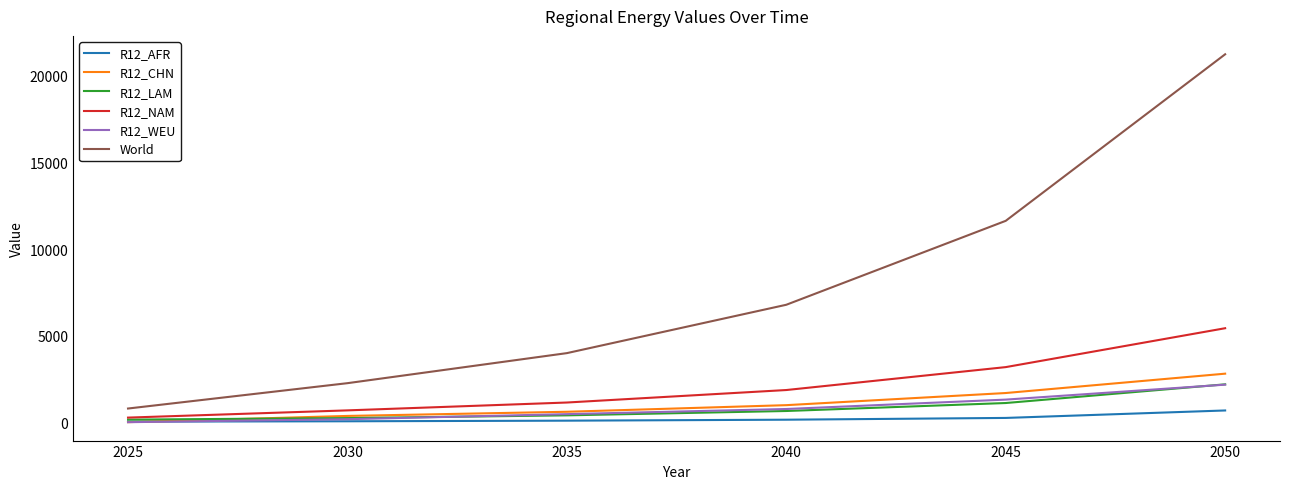

Count the number of data series in this chart.

6